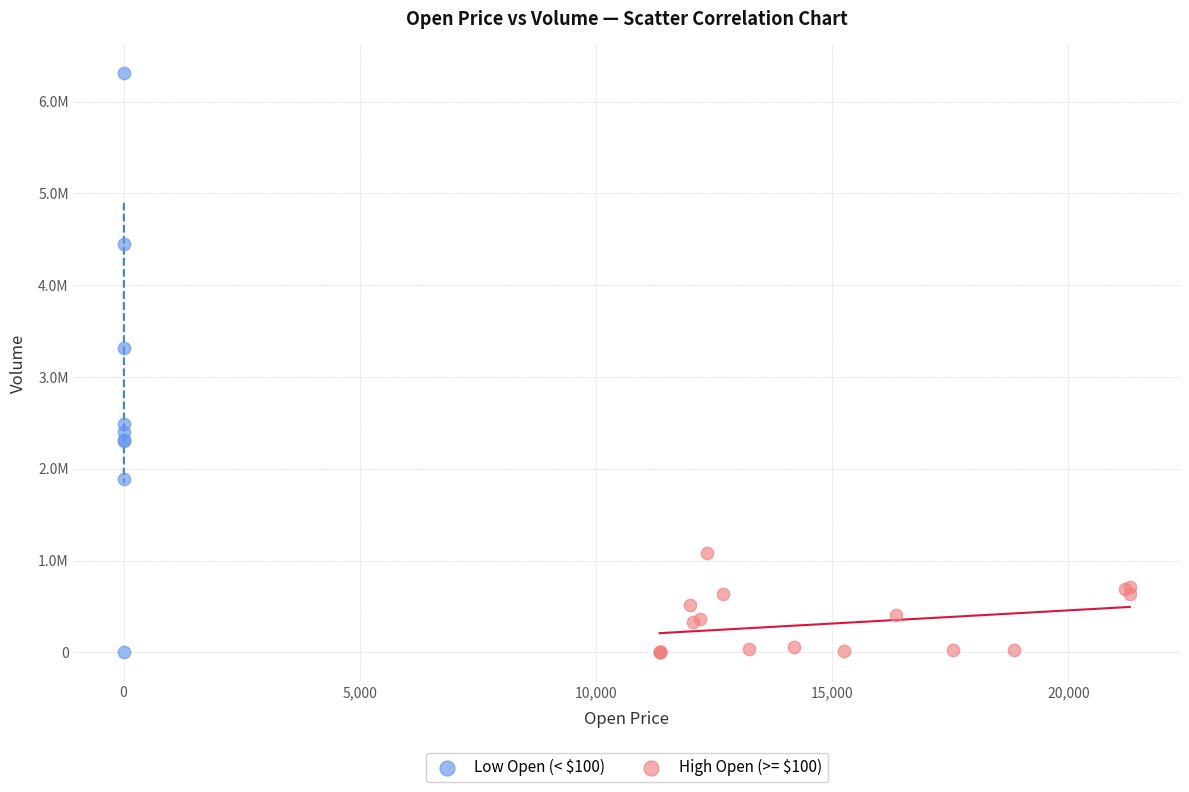

What are all the series names shown in the legend?

Low Open (< $100), High Open (>= $100)